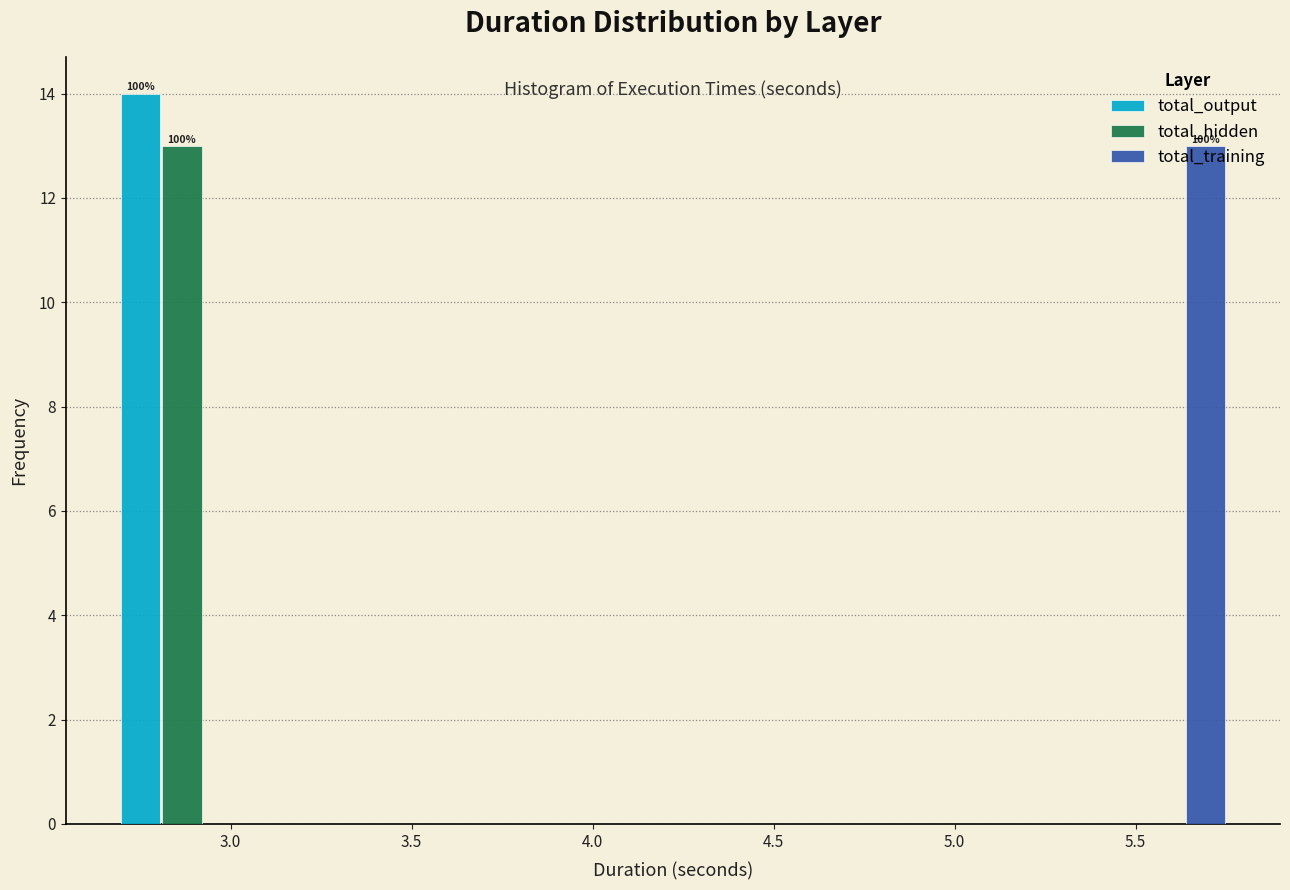

In the total_output series, which range on the x-axis has the tallest bar?

2.65 to 3.05